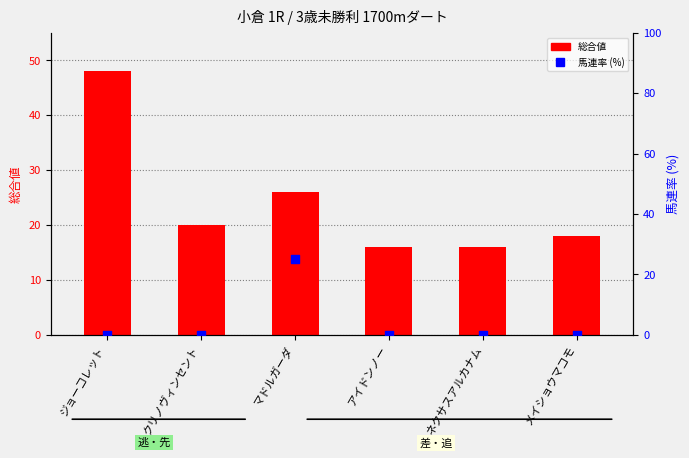

At how many categories does at least one series exceed 7?

6